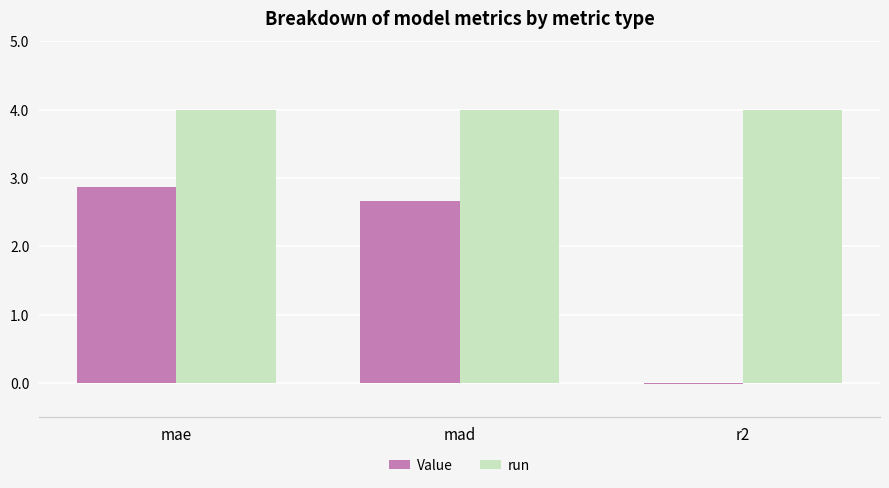

At mae, list the series in order from smallest to largest.

Value, run